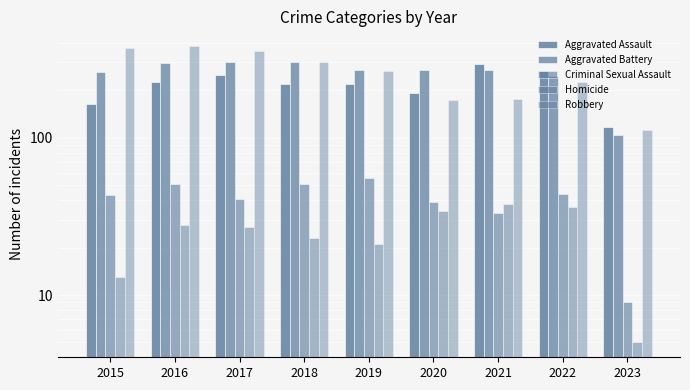

What is the difference between the maximum and minimum values in the Homicide series?

33